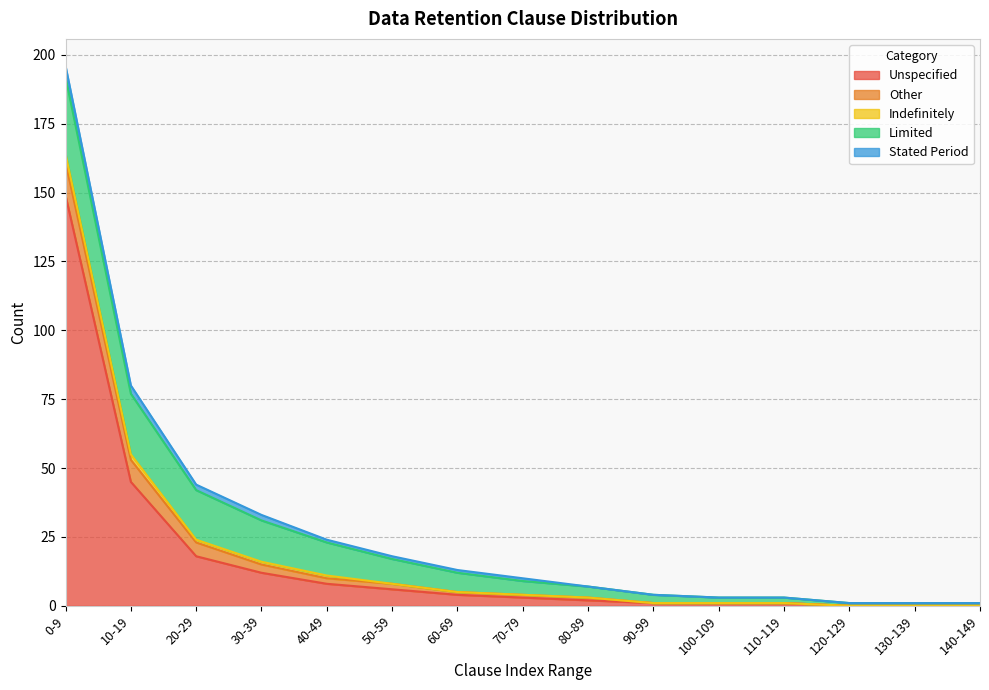

The Limited series shows 9 at 50-59. True or false?

True